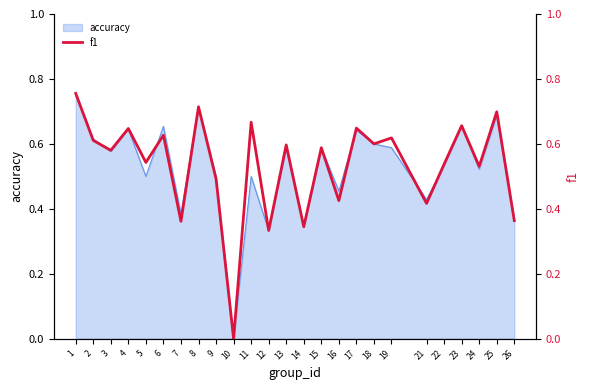

How many values are between 0 and 1?

25